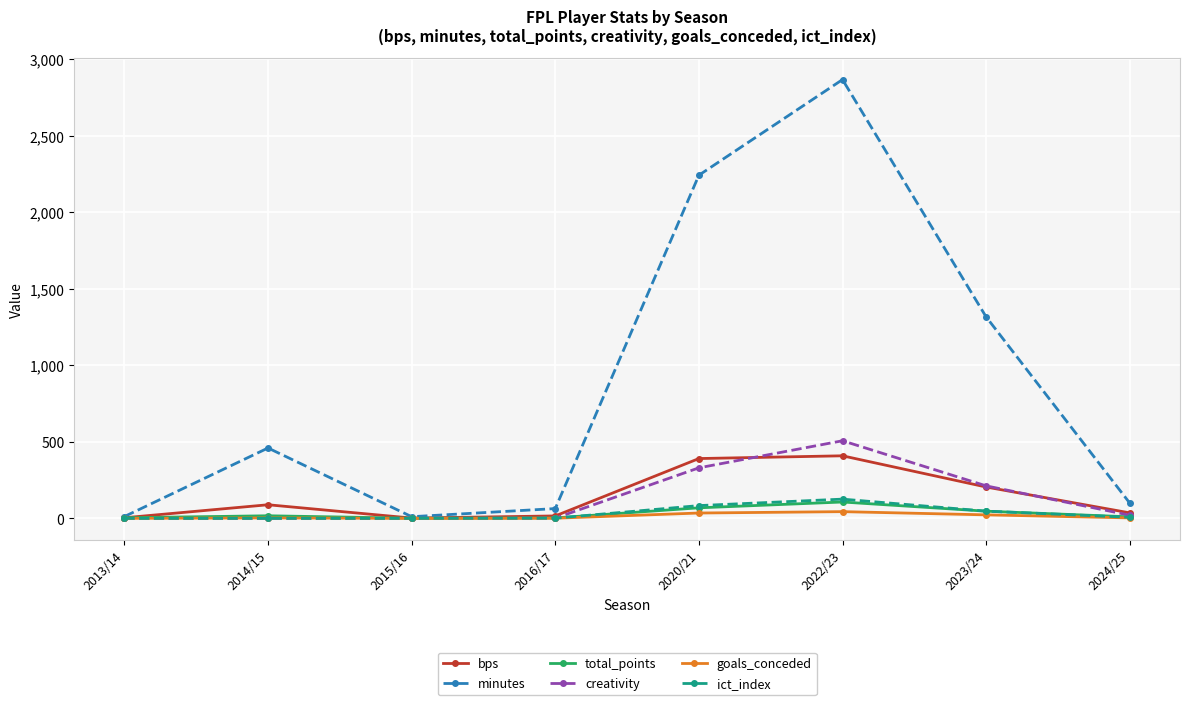

In minutes, how many points are higher than both neighbors (excluding endpoints)?

2